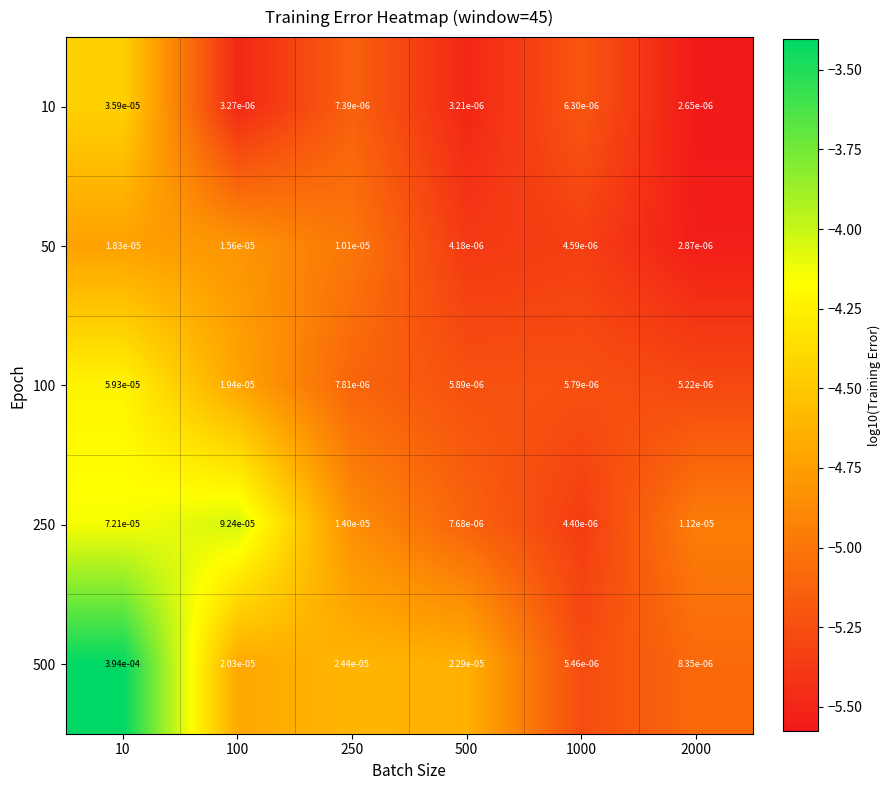

Is the value of 50 at 1000 greater than the value of 250 at 2000?

No